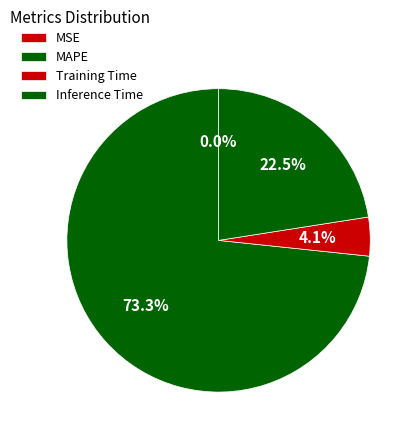

Which slice is the smallest?

MSE